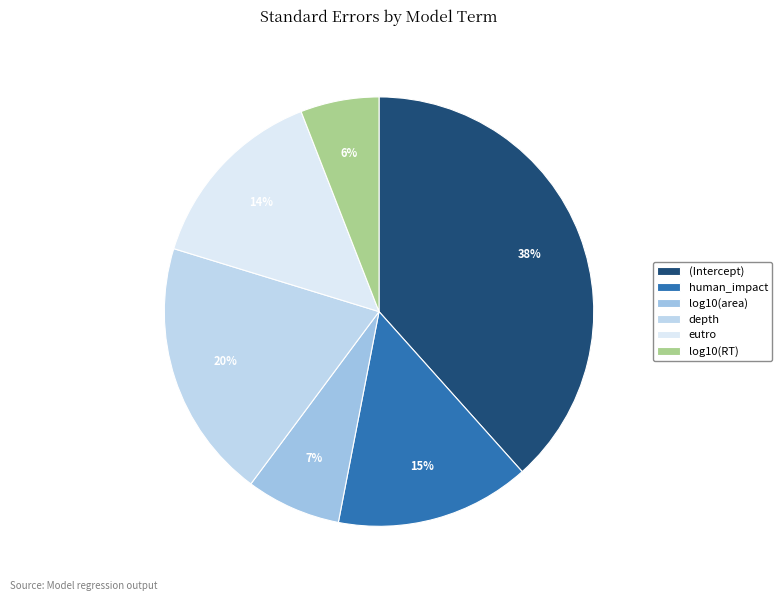

Which has a higher value, eutro or log10(area)?

eutro